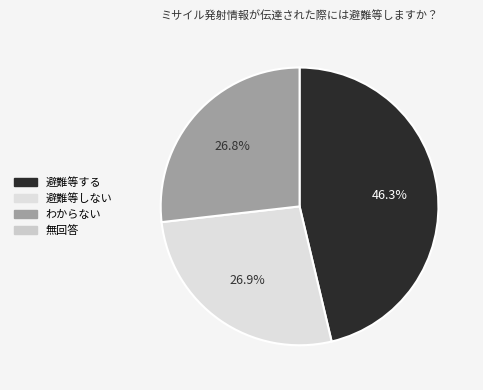

Is there any slice that represents more than half of the pie?

No